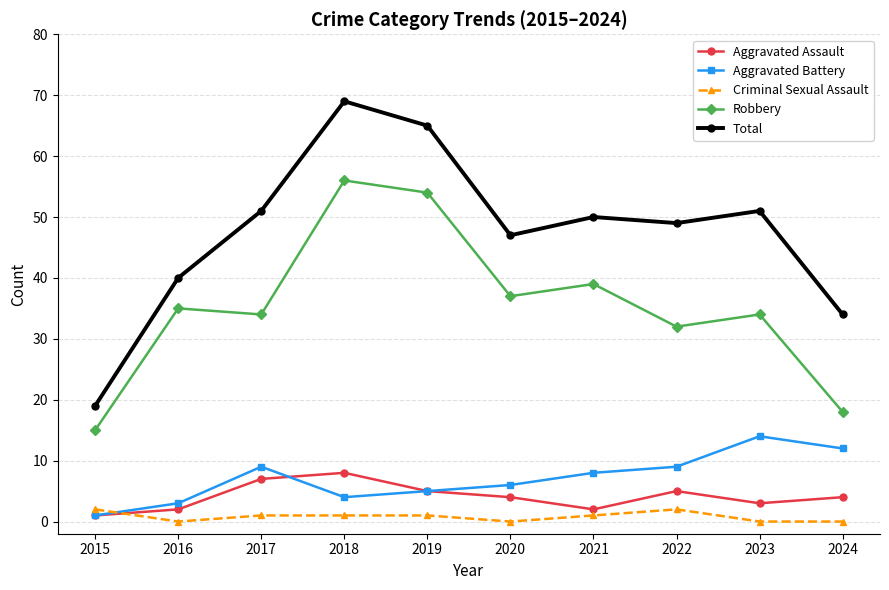

How many times do Aggravated Assault and Criminal Sexual Assault cross each other?

1